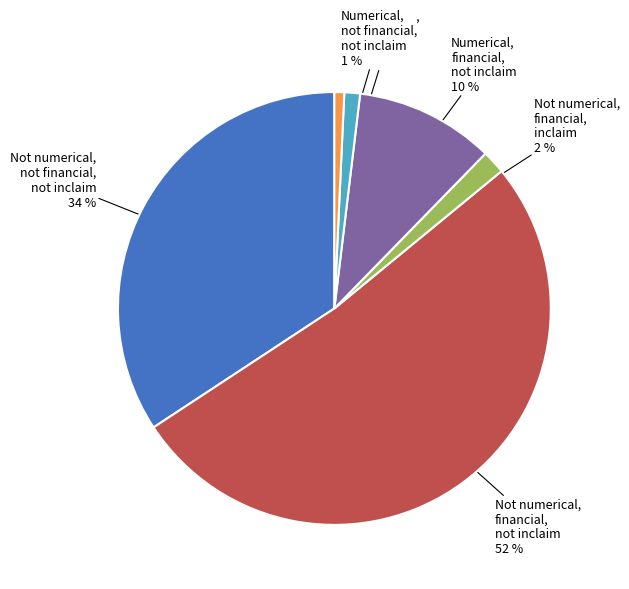

Count the number of slices in the pie.

6